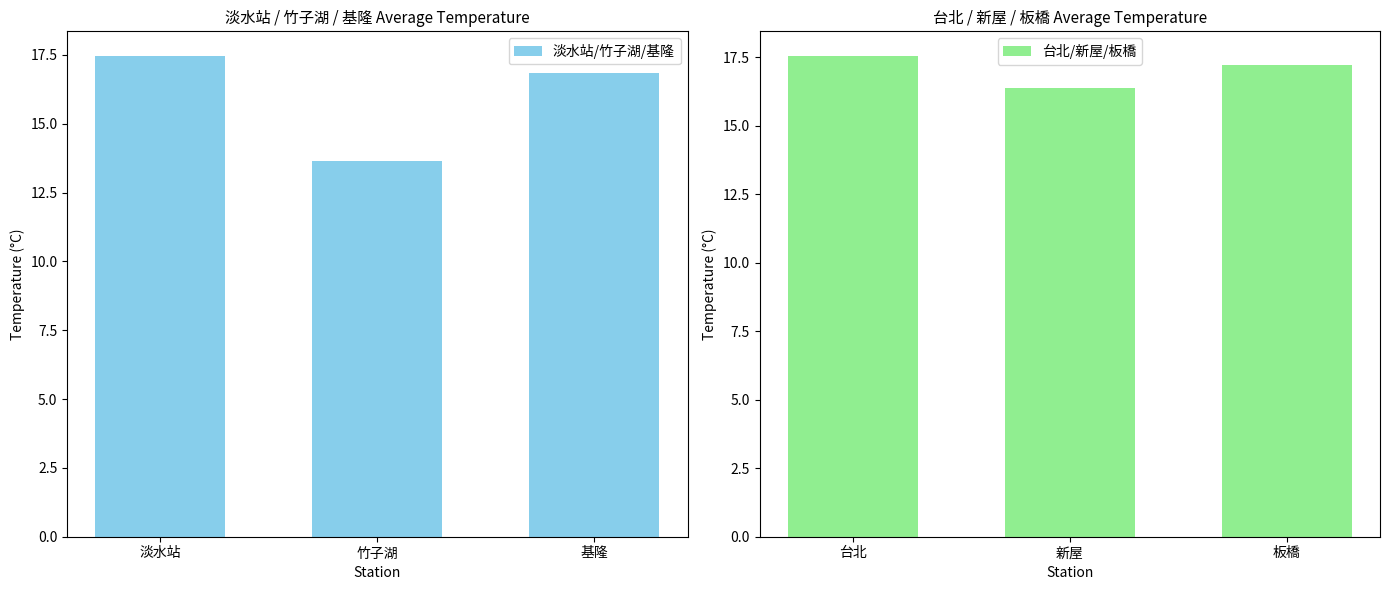

What is the value of the 台北/新屋/板橋 bar at the 3rd from the left?

17.2